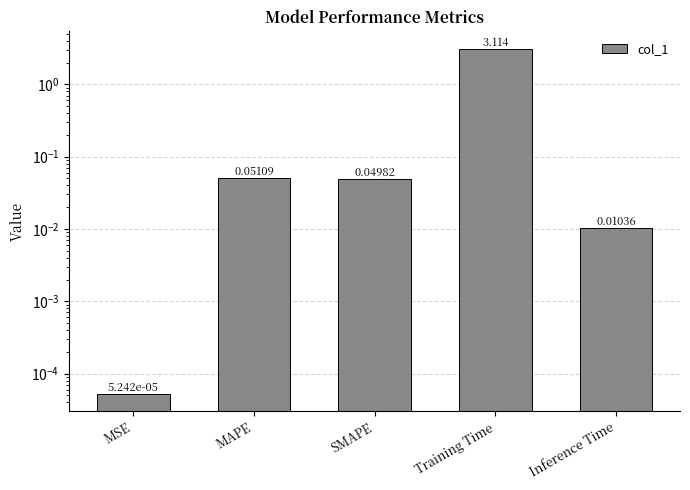

Which label corresponds to the largest value in the chart?

Training Time